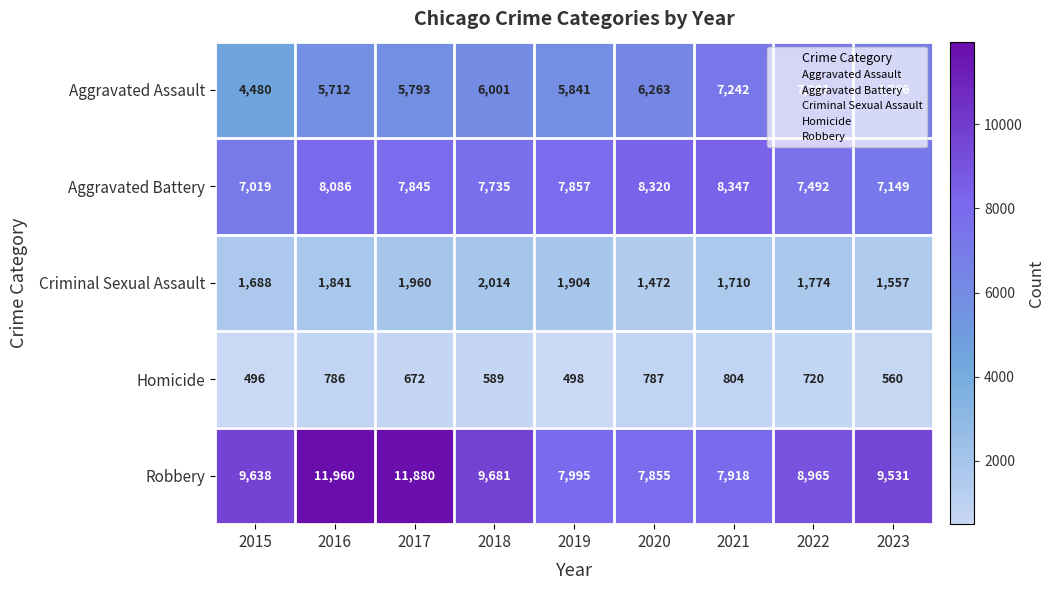

What is the maximum value for Aggravated Assault?

7281